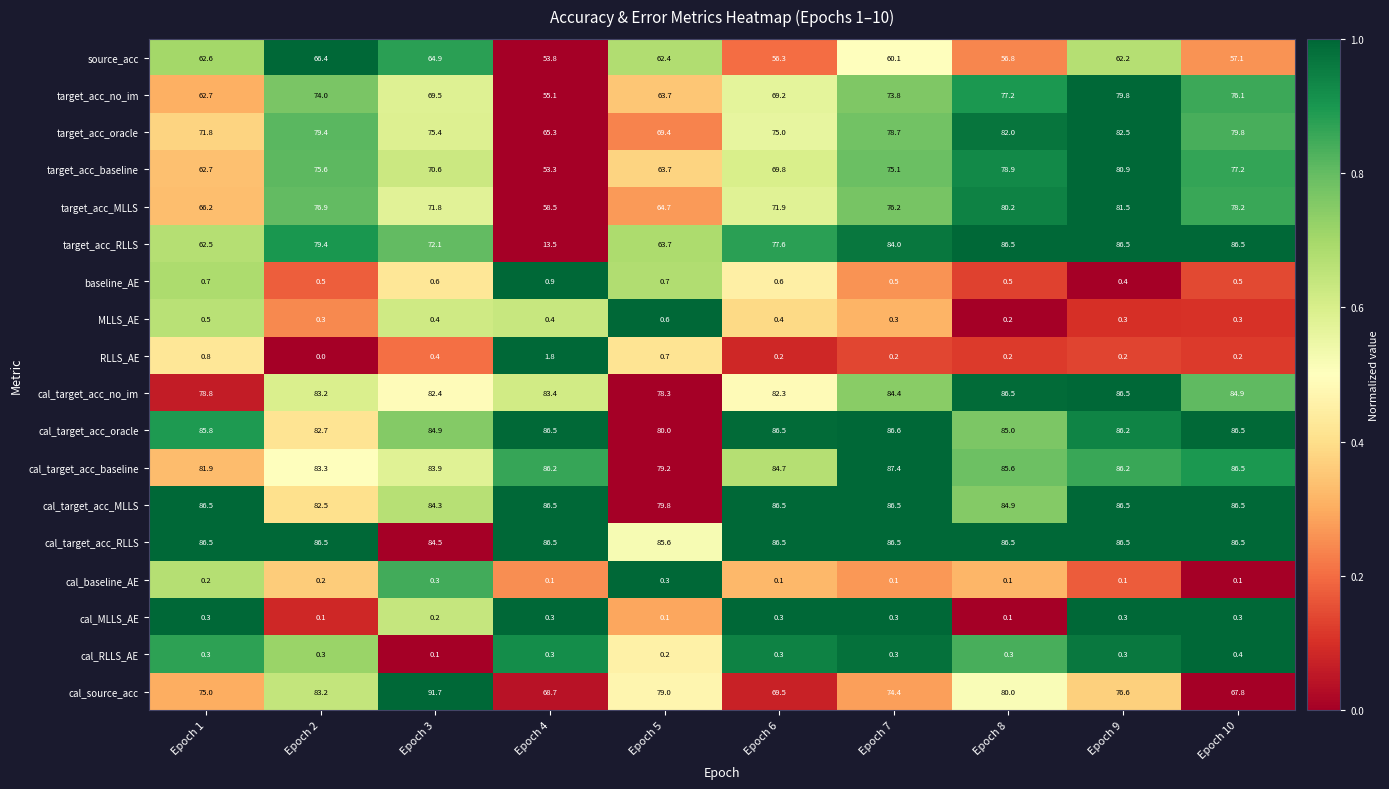

The value of cal_target_acc_baseline at Epoch 7 is 39.3. True or false?

False